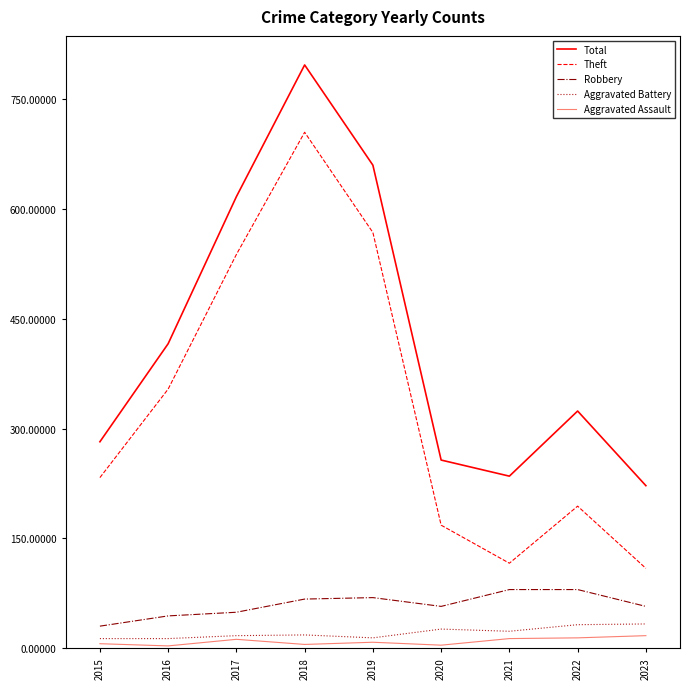

What is the total value across all series at 2016?

830